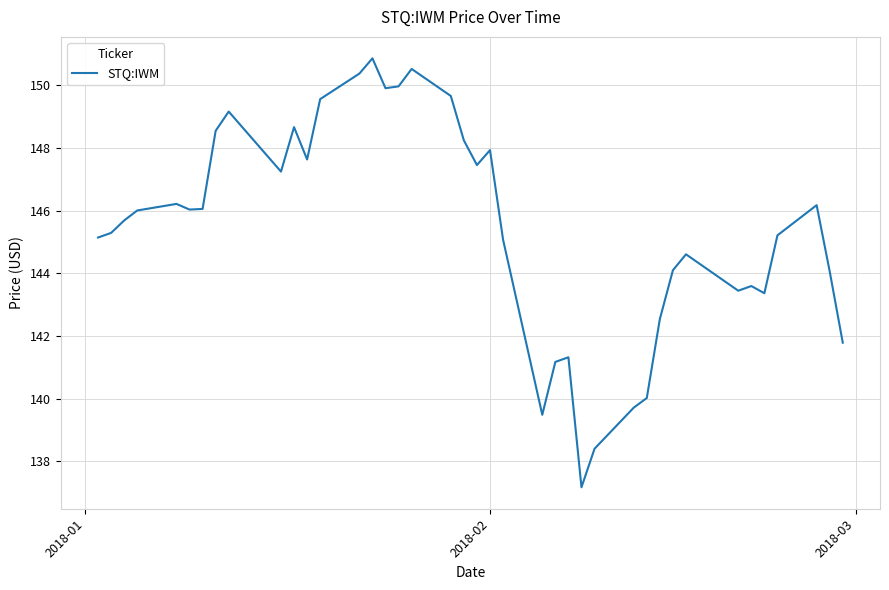

How many lines are shown in the chart?

1